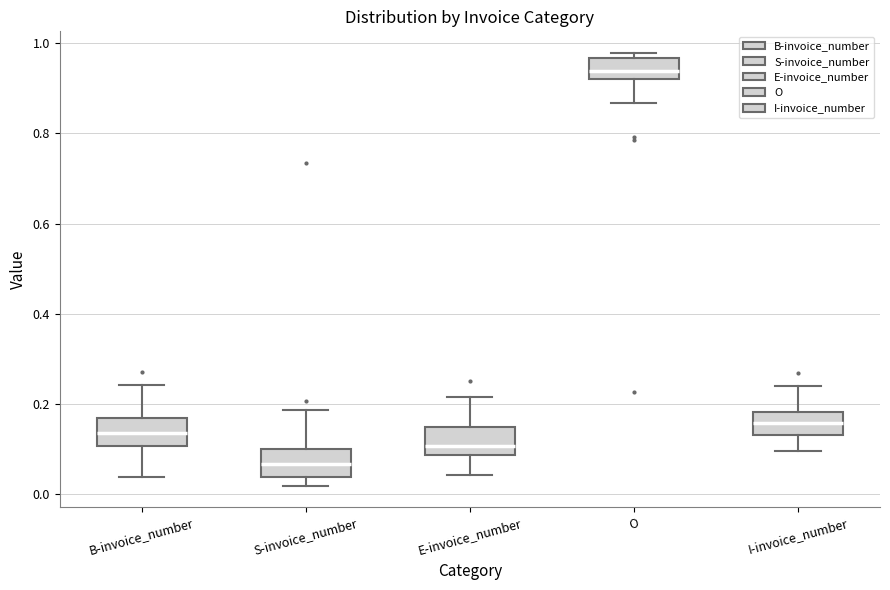

Reading left to right, transcribe this box plot: for each box, give where its median line is, the range the box spans, and where its two whiskers end, as read against the y-axis. The values are not printed on the chart, so give them approximately, as read against the axis.

B-invoice_number: median 0.14, box 0.10 to 0.16, whiskers 0.04 to 0.24
S-invoice_number: median 0.06, box 0.04 to 0.10, whiskers 0.02 to 0.18
E-invoice_number: median 0.10, box 0.08 to 0.14, whiskers 0.04 to 0.22
O: median 0.94, box 0.92 to 0.96, whiskers 0.86 to 0.98
I-invoice_number: median 0.16, box 0.14 to 0.18, whiskers 0.10 to 0.24